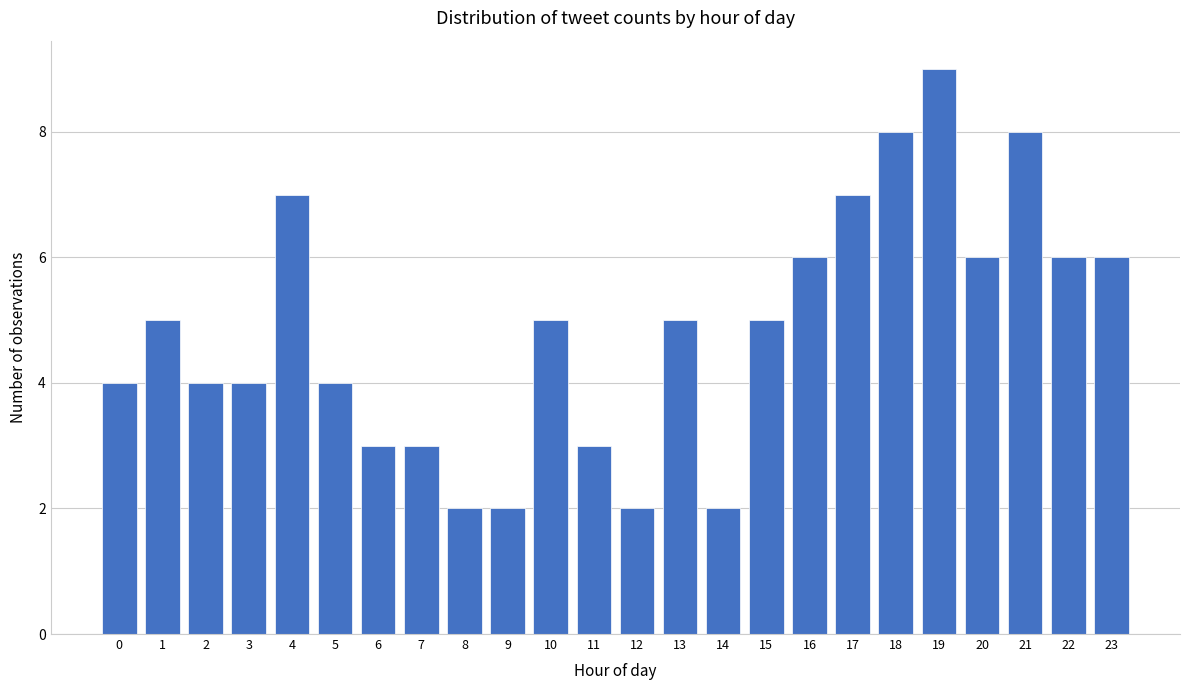

Reading right to left, list all the values displayed in this chart.

6	6	8	6	9	8	7	6	5	2	5	2	3	5	2	2	3	3	4	7	4	4	5	4